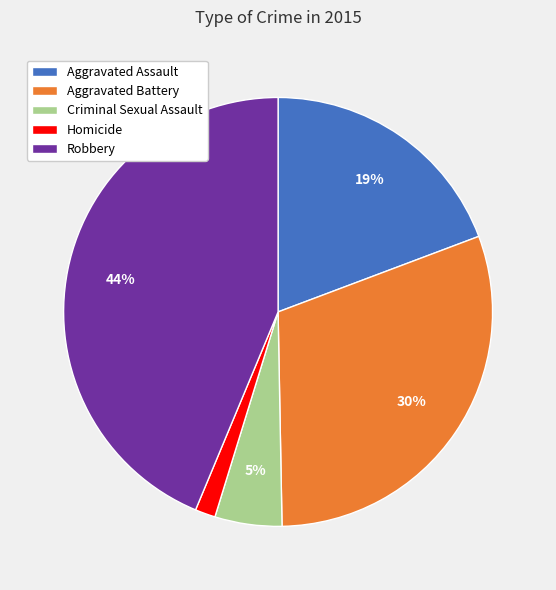

The Robbery slice represents 57% of the pie. True or false?

False